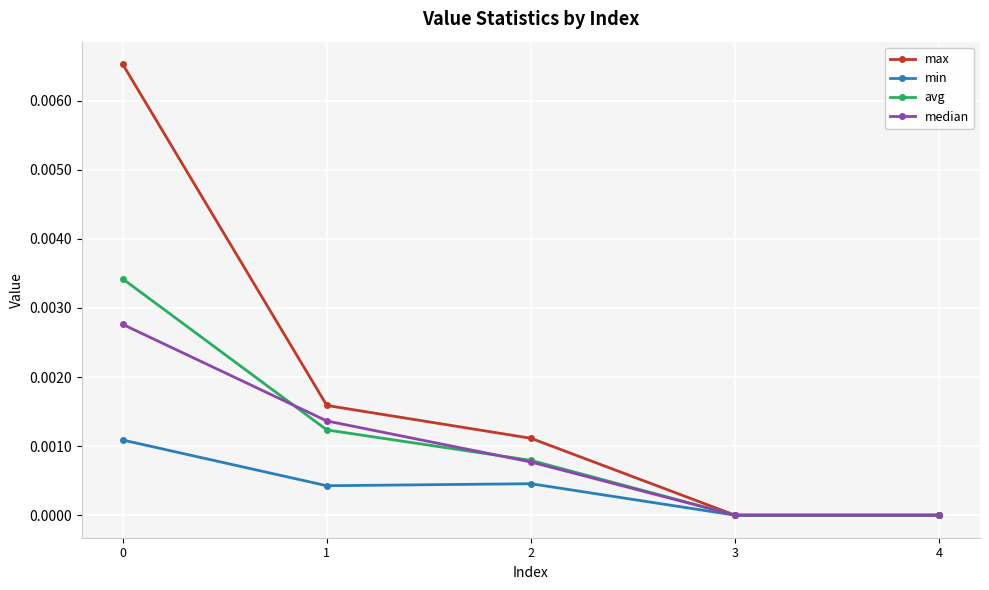

The max series shows 0.0 at 0. True or false?

True